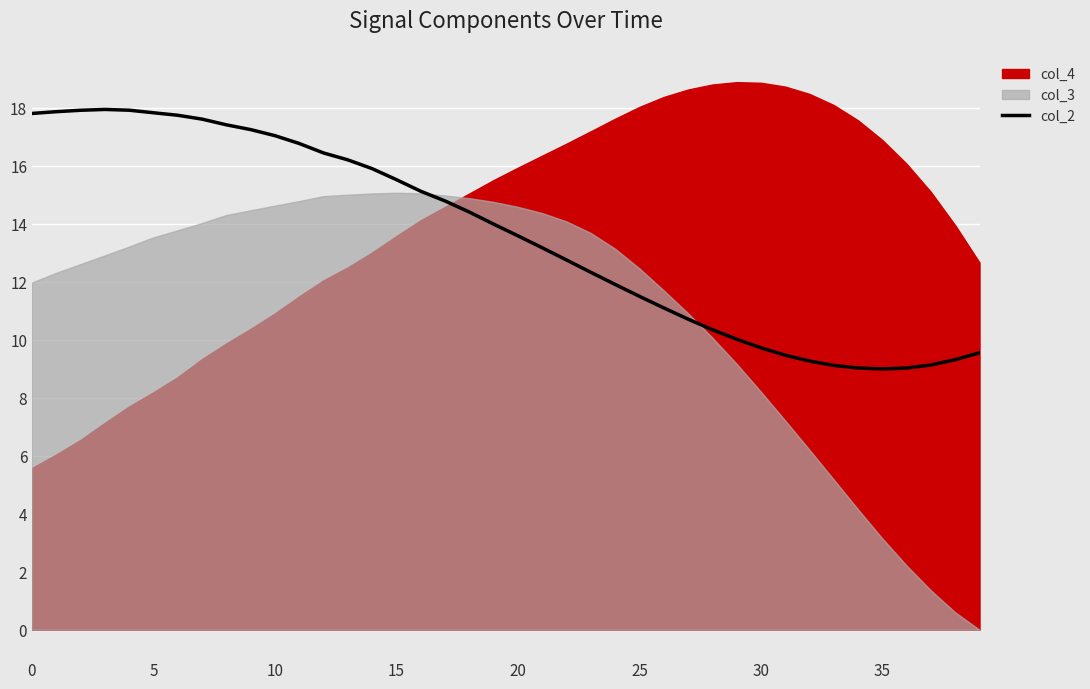

The value of col_2 at 0 is 4.5. True or false?

False